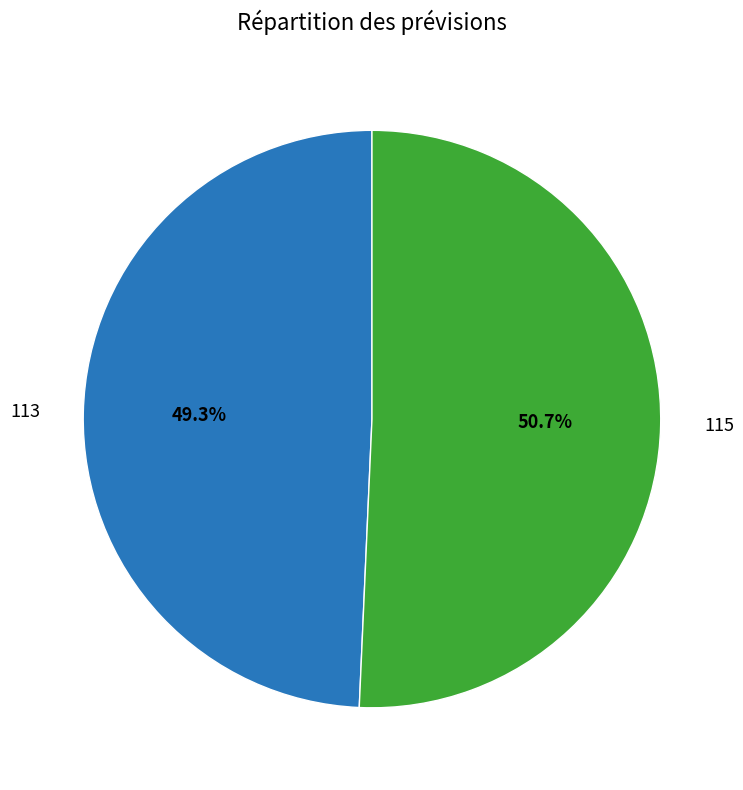

How many slices are in this pie chart?

2